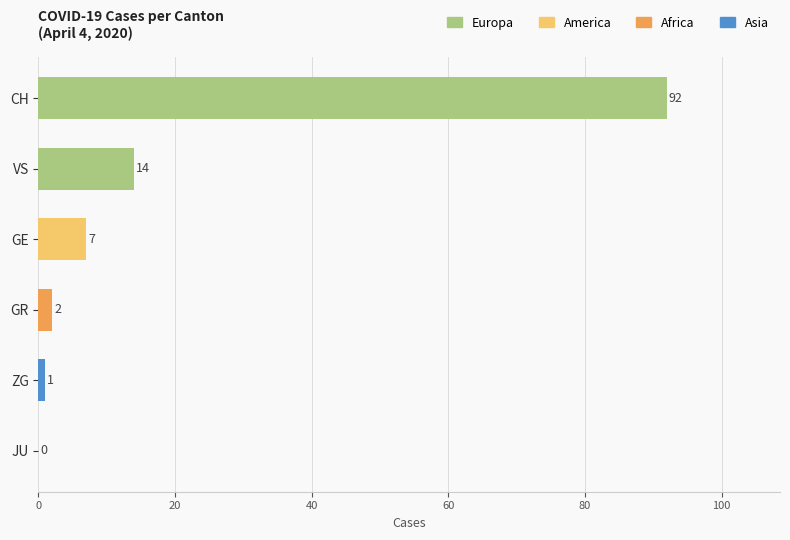

The chart shows a value of 7 at GE. True or false?

True